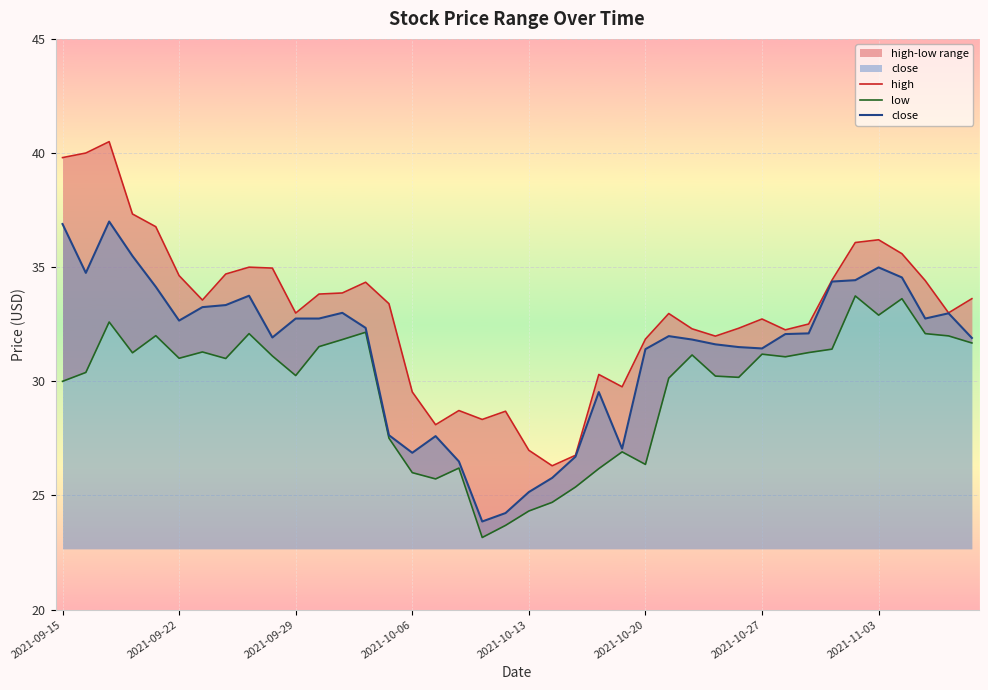

True or false: close has a value of 45.2 at 2021-10-27.

False